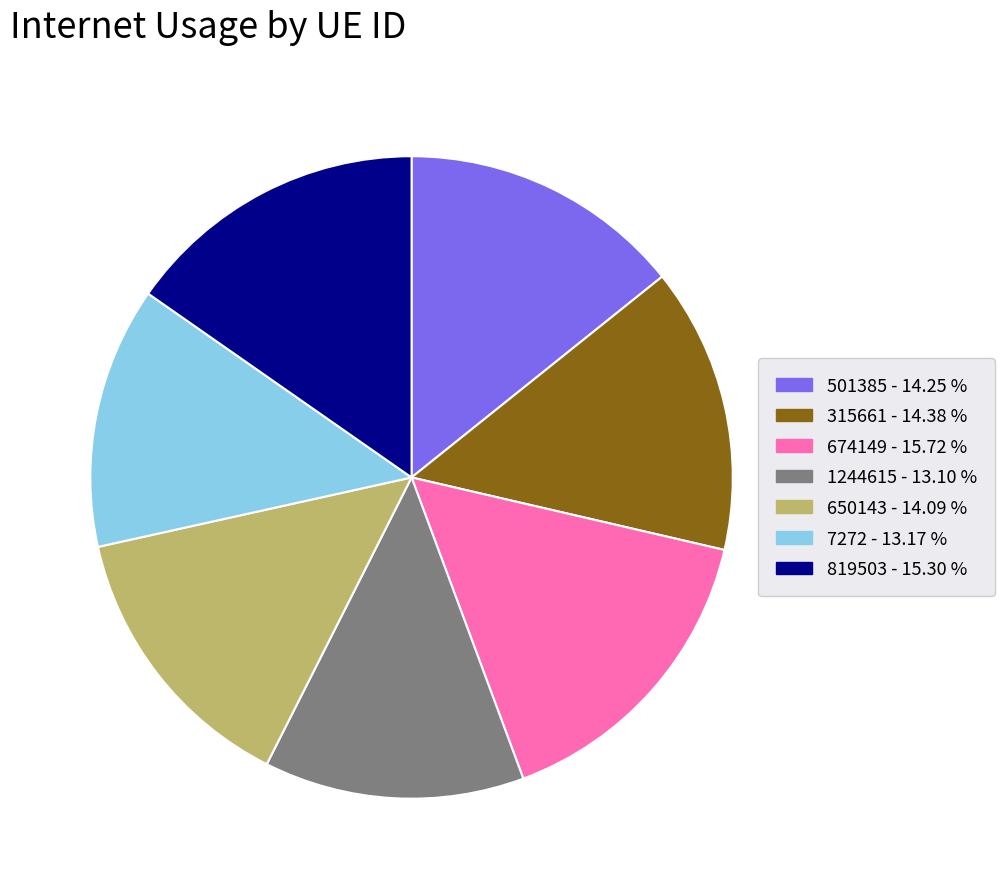

How many segments does this pie chart have?

7